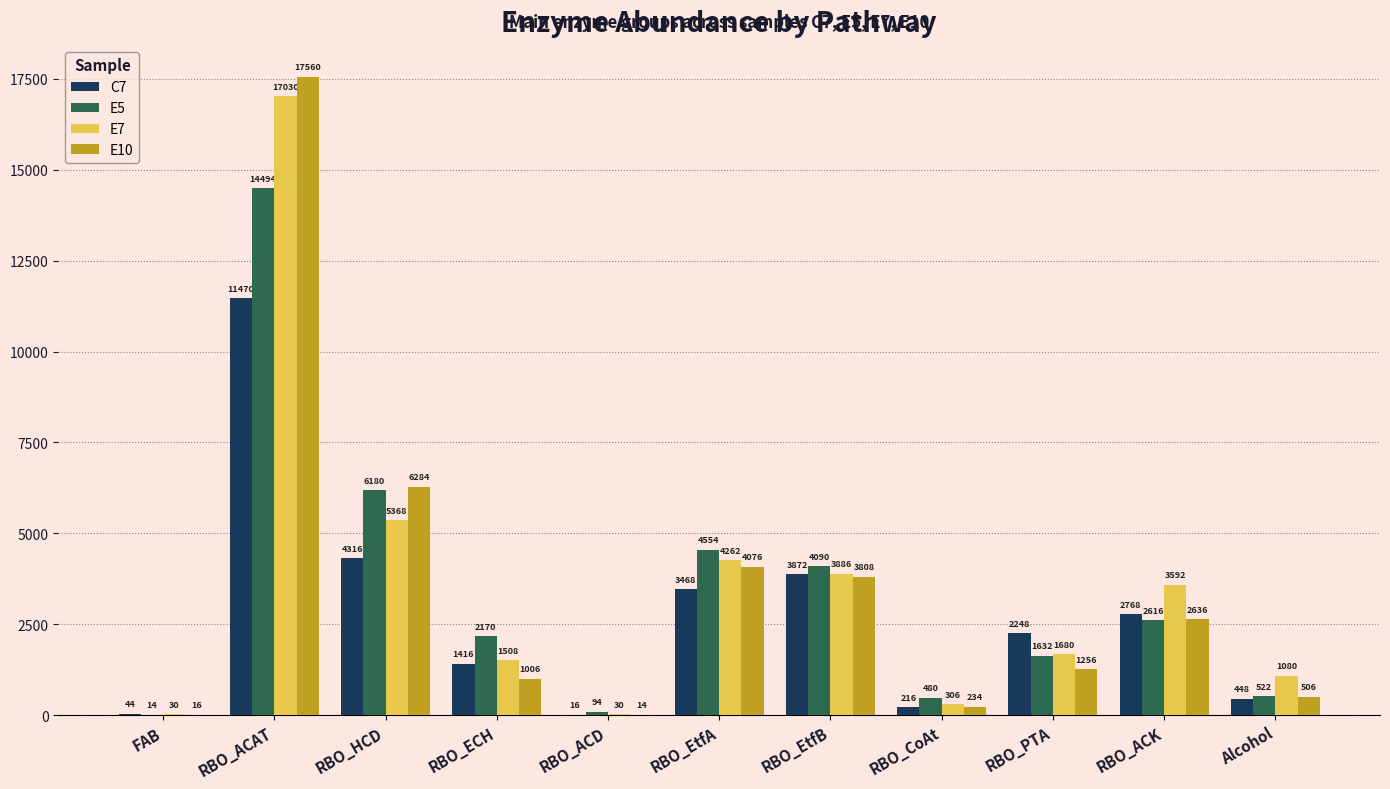

Which category has the highest value across all series?

RBO_ACAT